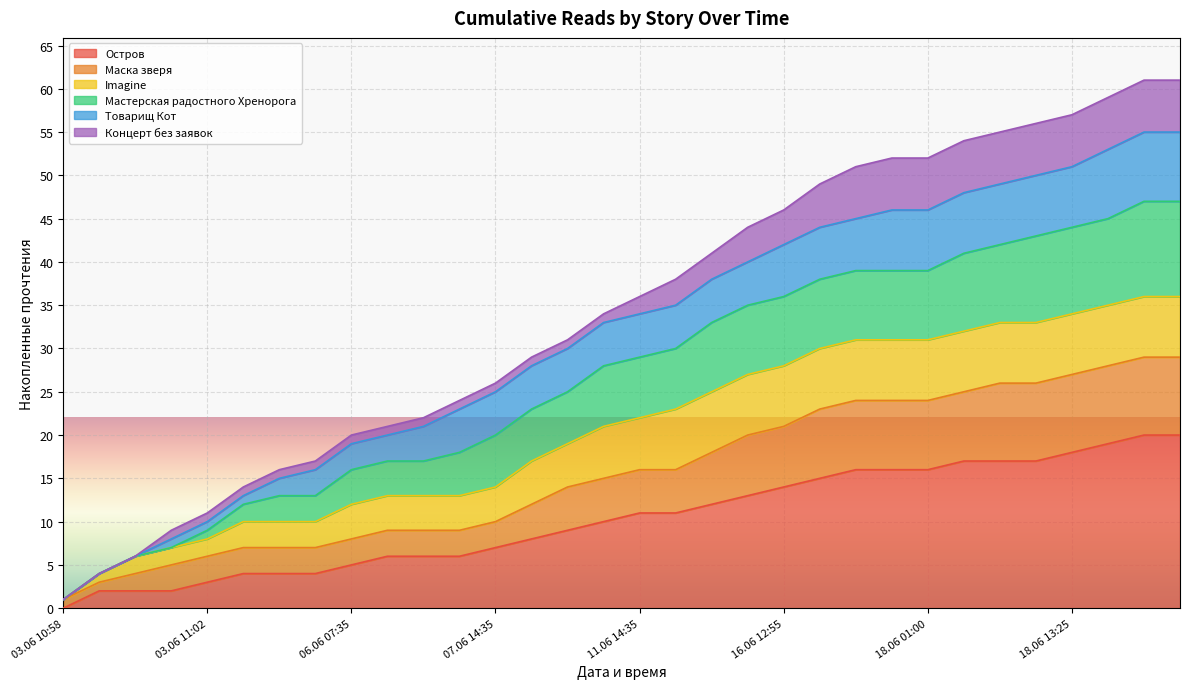

What is the label of the 13th point from the left?

07.06 14:35